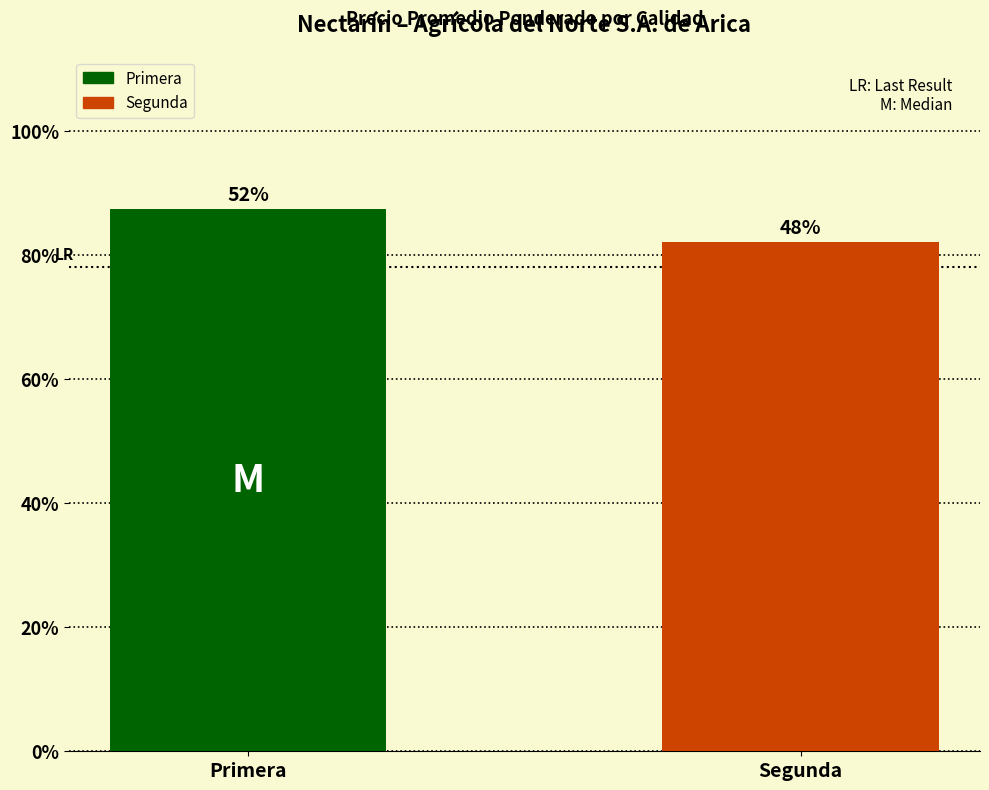

List the labels in order of value, smallest first.

Segunda, Primera